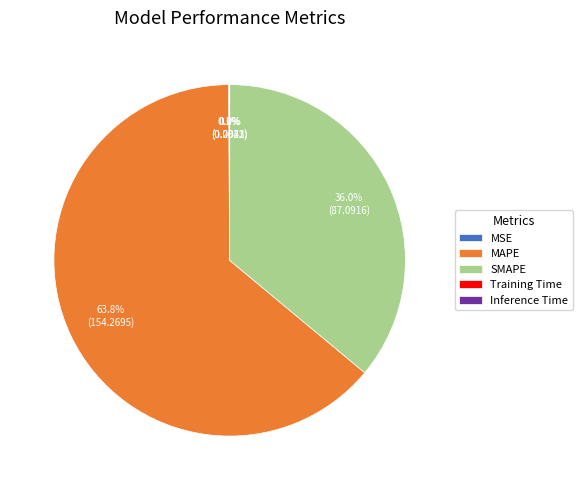

Which category has the biggest portion of the pie?

MAPE